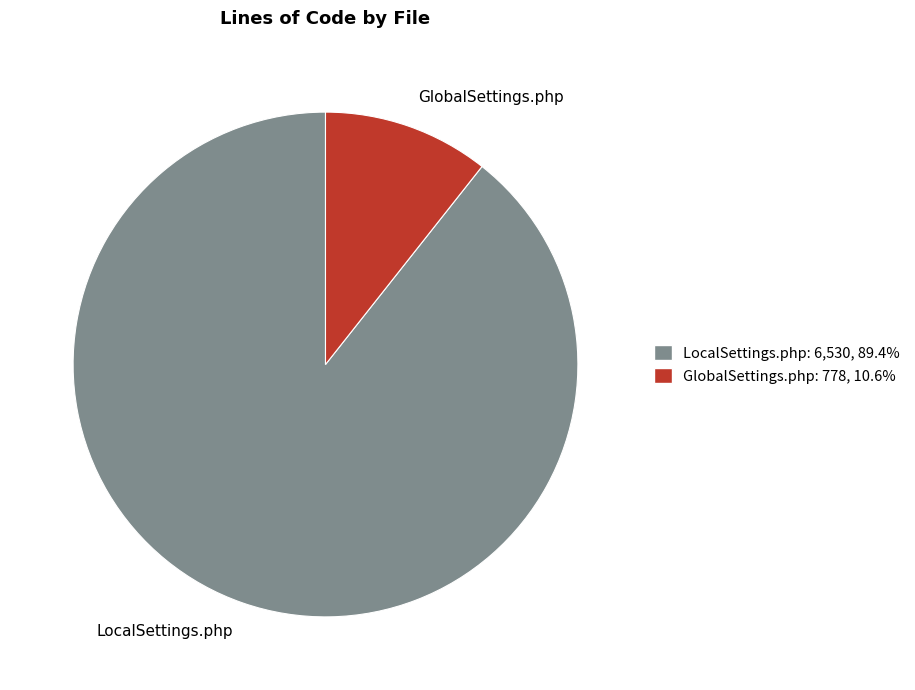

Which category has the smallest portion of the pie?

GlobalSettings.php